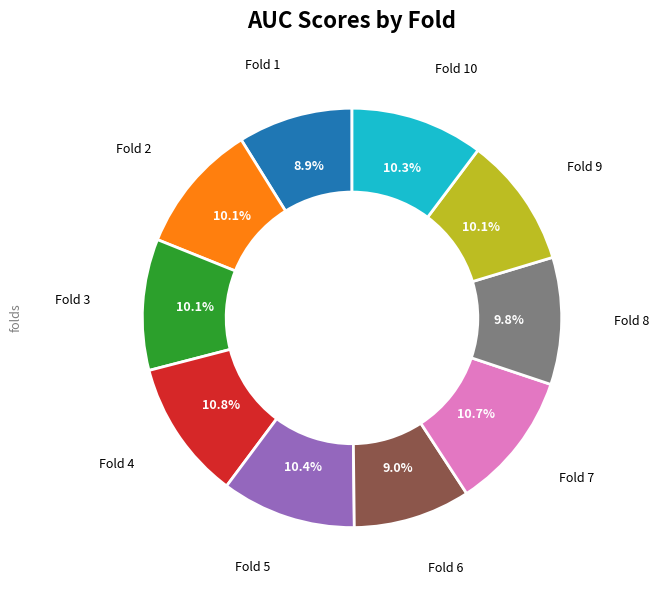

Is there any slice that represents more than half of the pie?

No